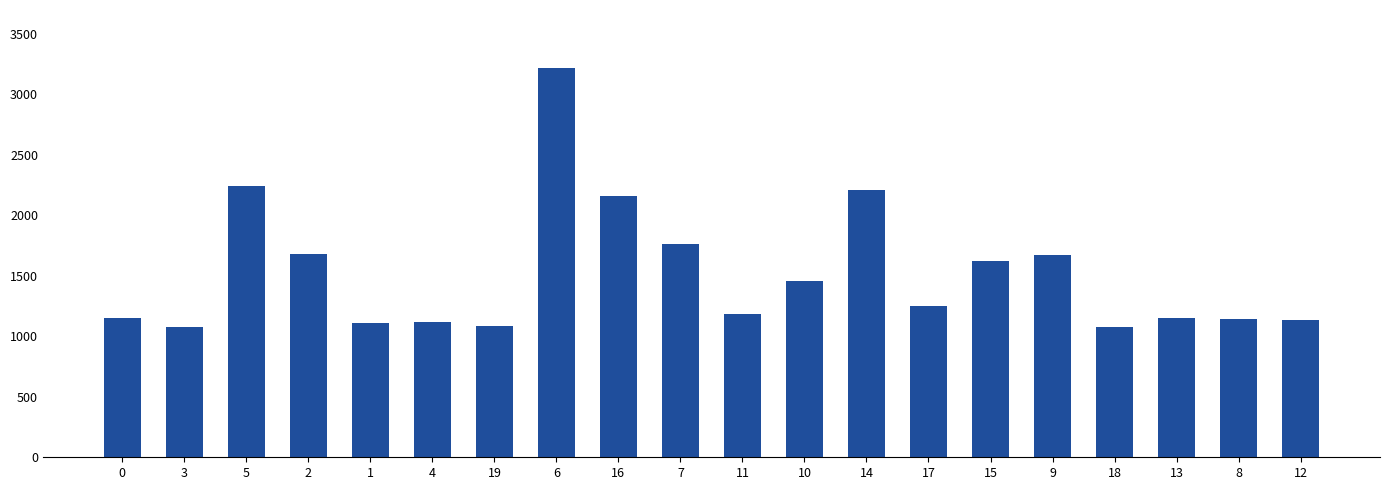

What is the maximum value shown in the chart?

3215